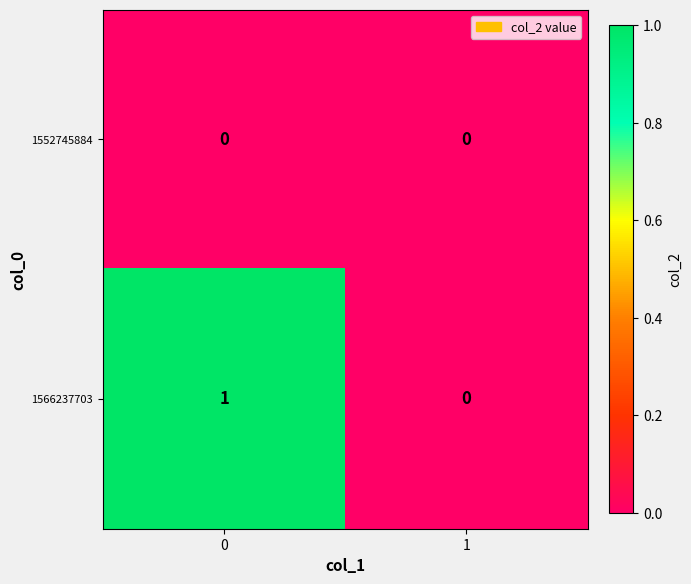

Between 0 and 1, which series saw the biggest shift?

1566237703